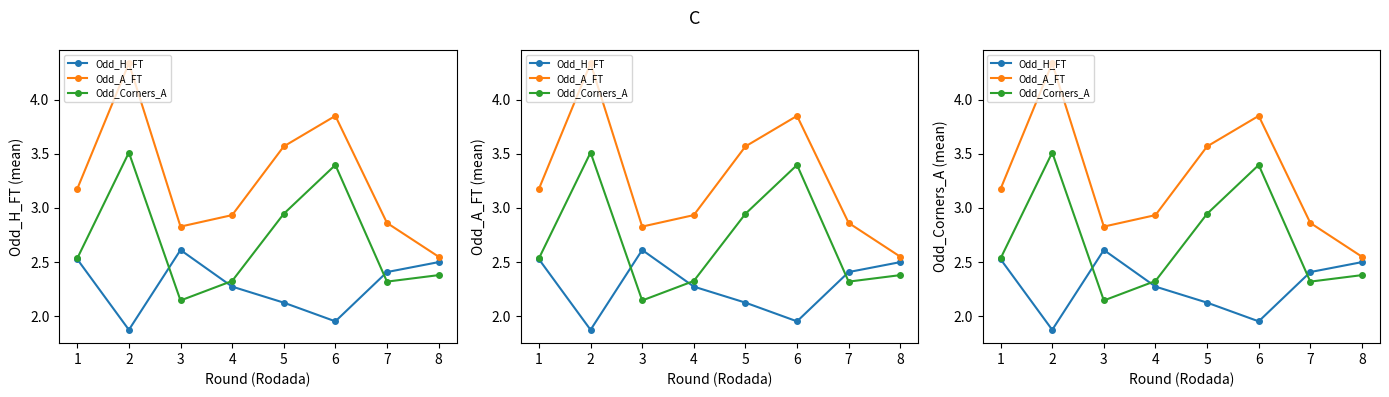

What is the sum of the Odd_Corners_A values at 4 and 6?

5.7